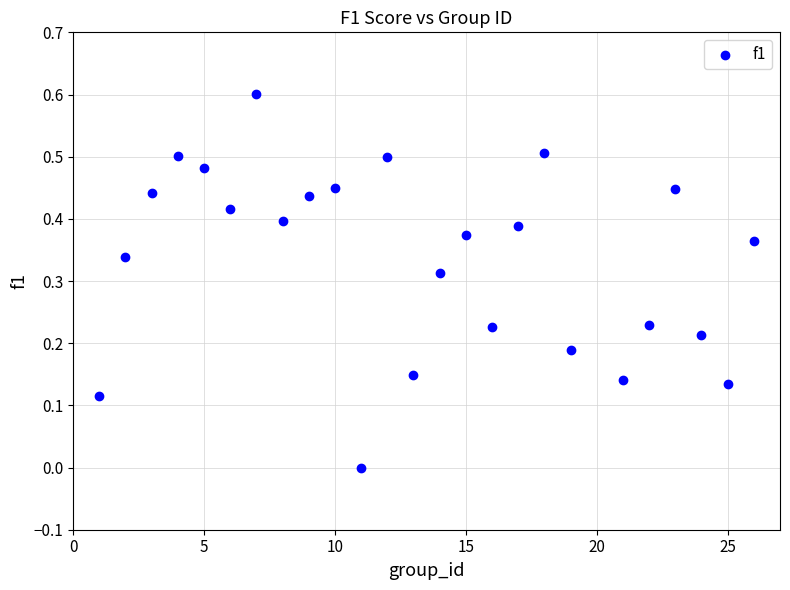

What is the range of Y values (max minus min)?

0.6